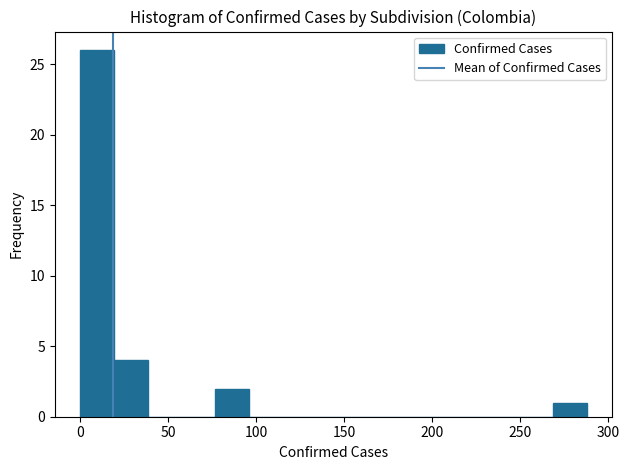

Read against the x-axis, roughly where is the centre of the tallest bar?

10